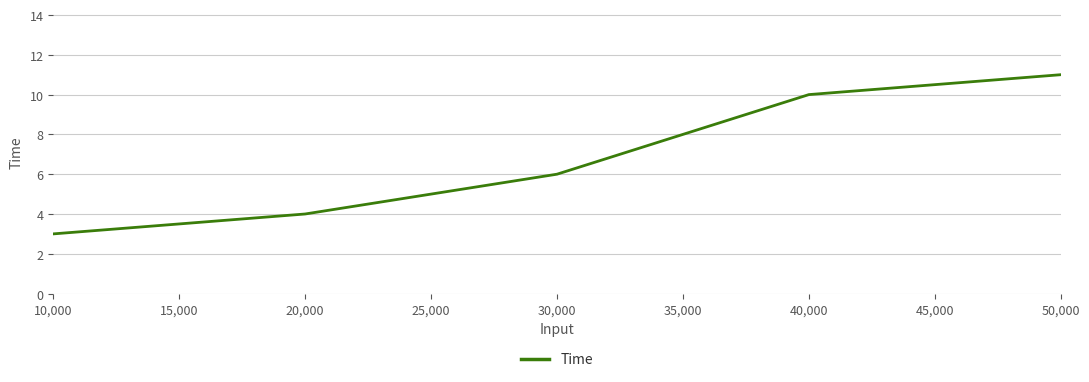

What is the average value?

7